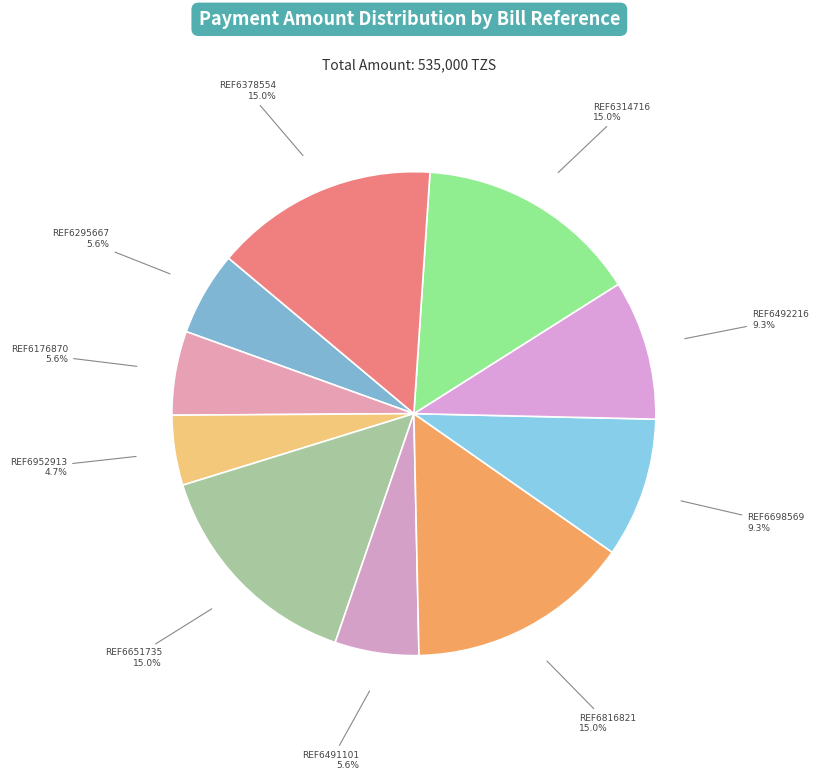

How many slices are in this pie chart?

10